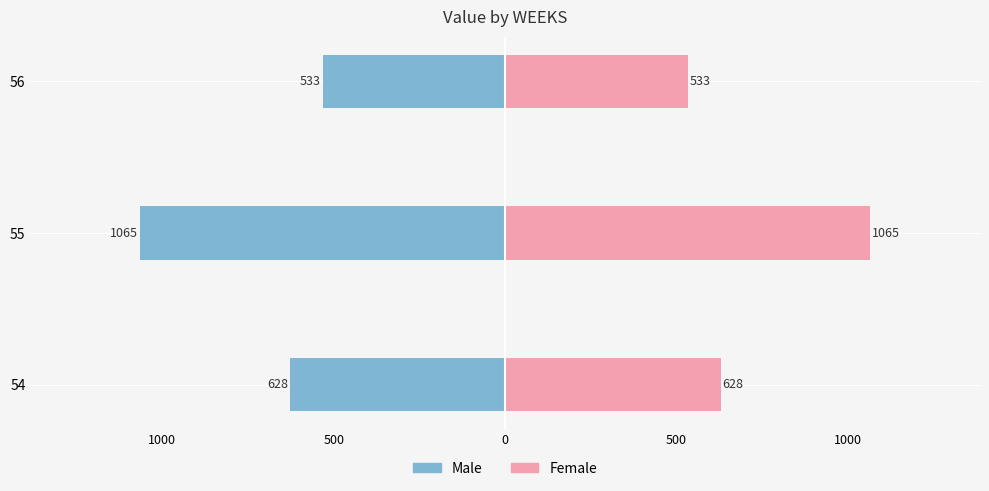

Which series has the largest range (max minus min)?

Male